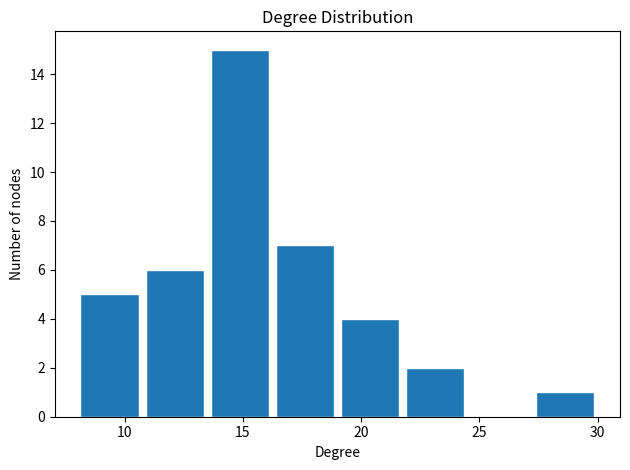

Which range on the x-axis has the tallest bar?

13.50 to 16.25